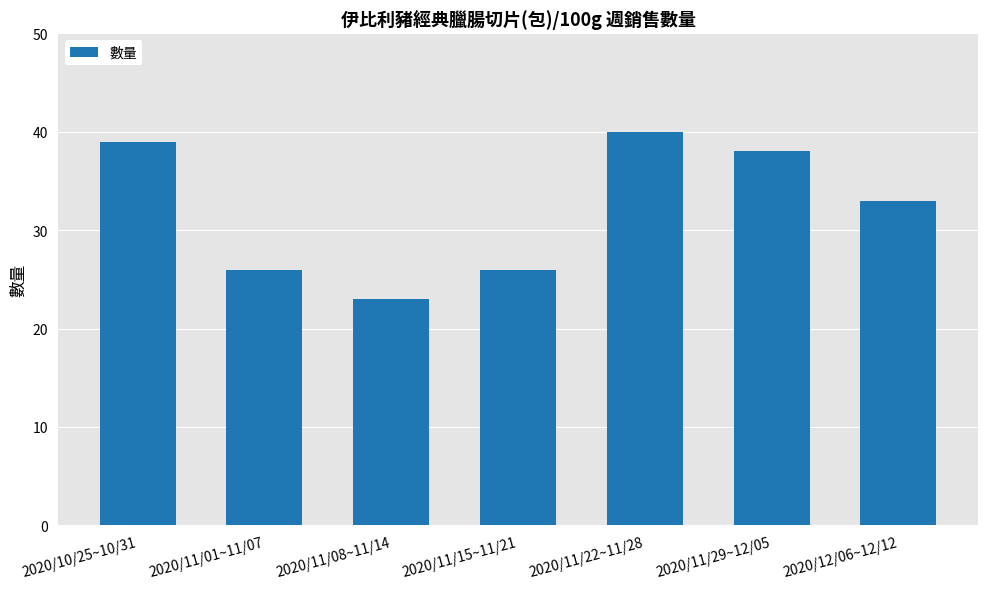

Is it true that the value at 2020/11/08~11/14 is 23?

True